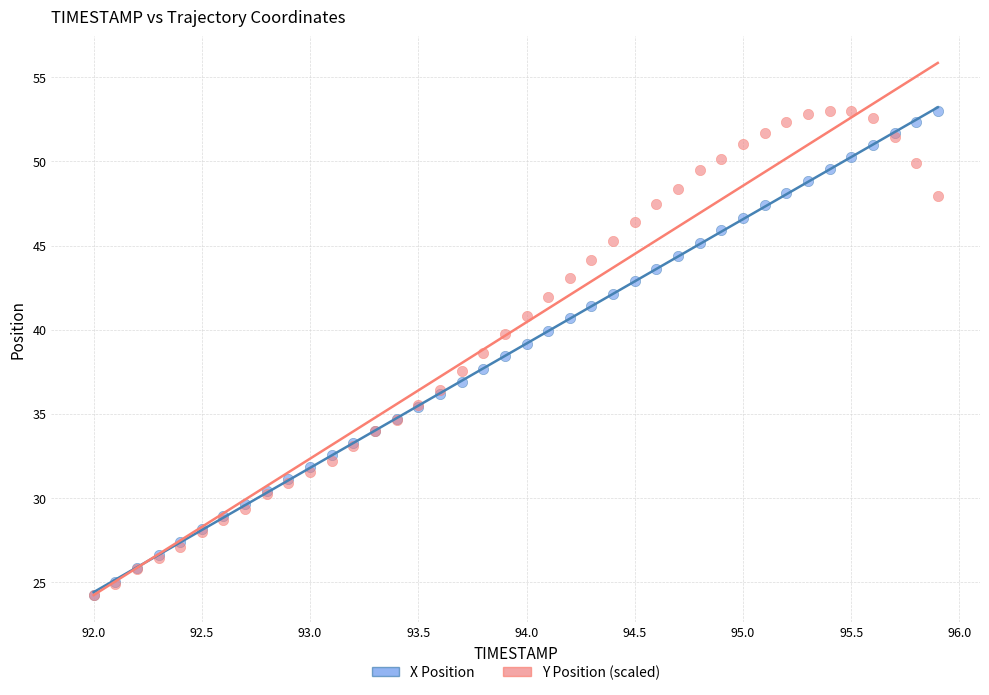

What are all the series names shown in the legend?

X Position, Y Position (scaled)